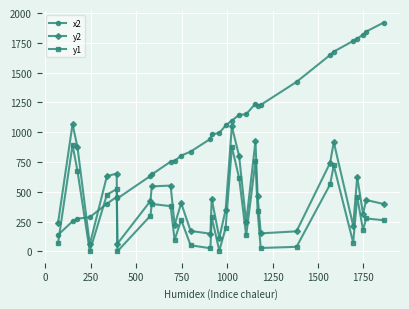

List the series in order of their overall mean, highest first.

x2, y2, y1